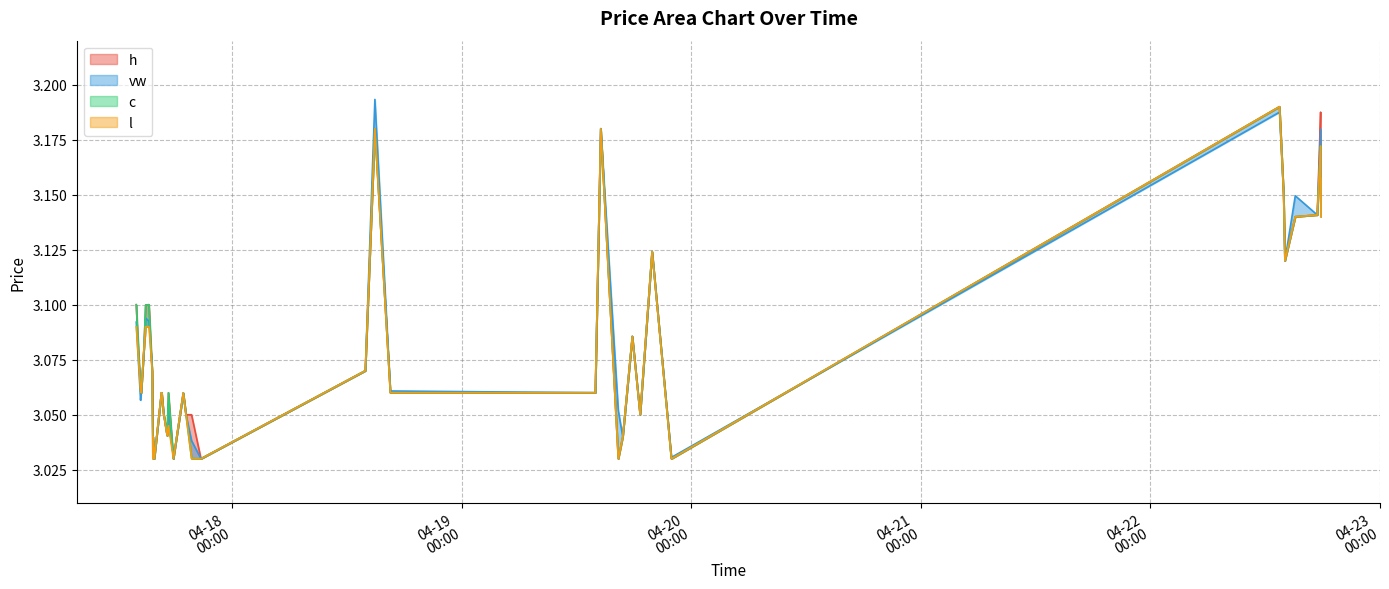

True or false: c and l intersect in this chart.

False